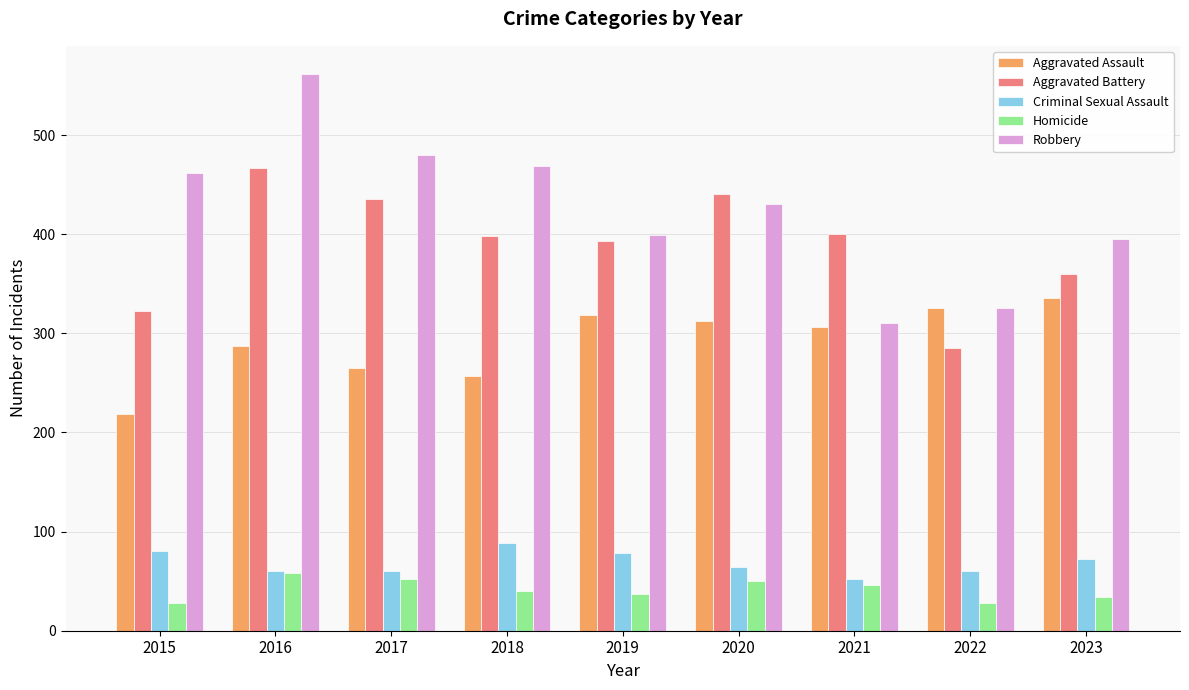

The Robbery series shows 312 at 2018. True or false?

False